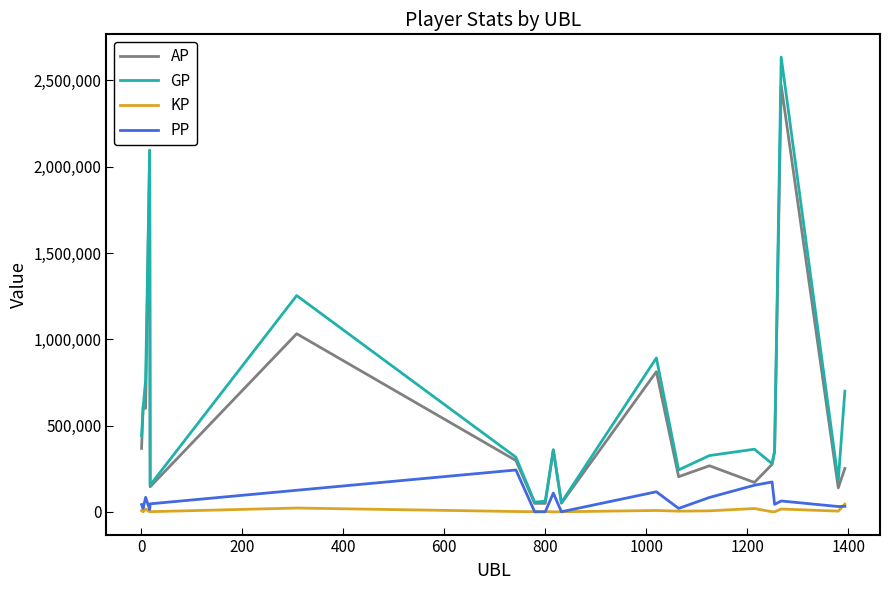

Is this an area chart (filled region under the line)?

No